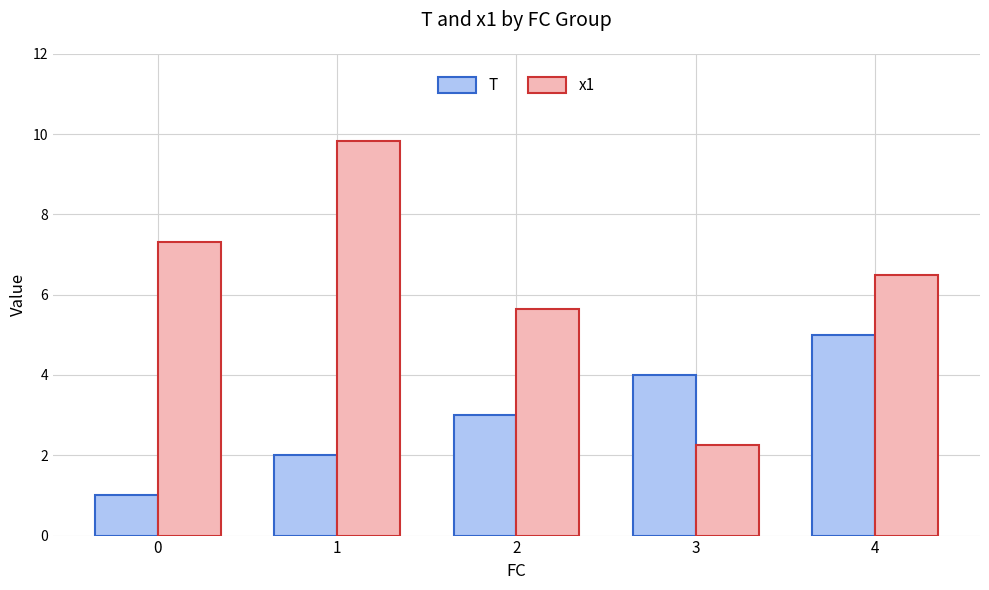

Reading left to right, transcribe all the data shown in this chart.

T: 0=1.0	1=2.0	2=3.0	3=4.0	4=5.0
x1: 0=7.3	1=9.8	2=5.6	3=2.3	4=6.5